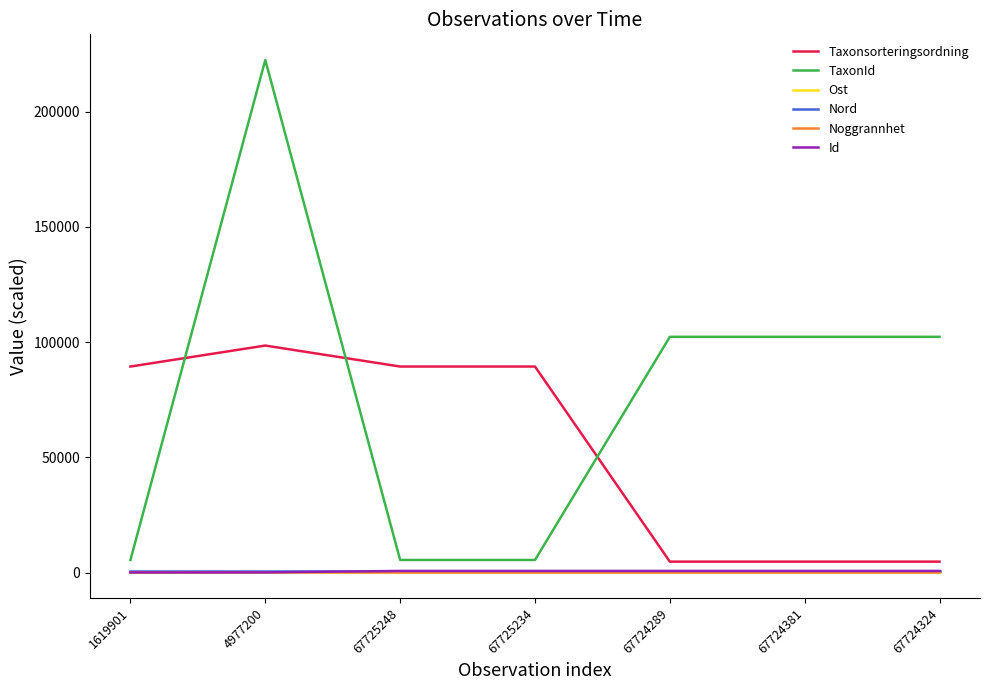

True or false: TaxonId and Noggrannhet cross at least once.

False